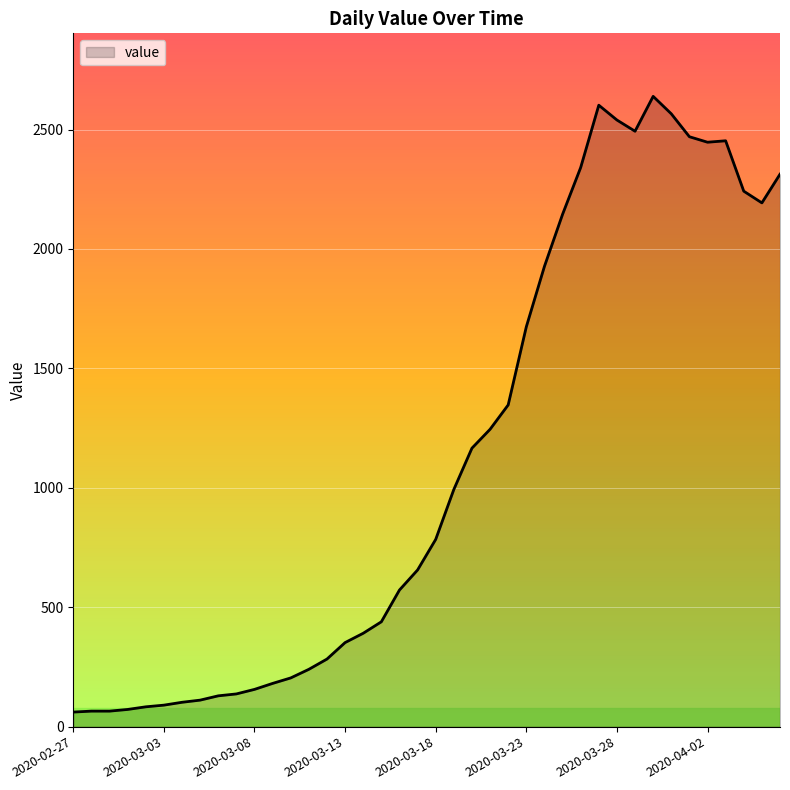

What is the minimum value shown in the chart?

61